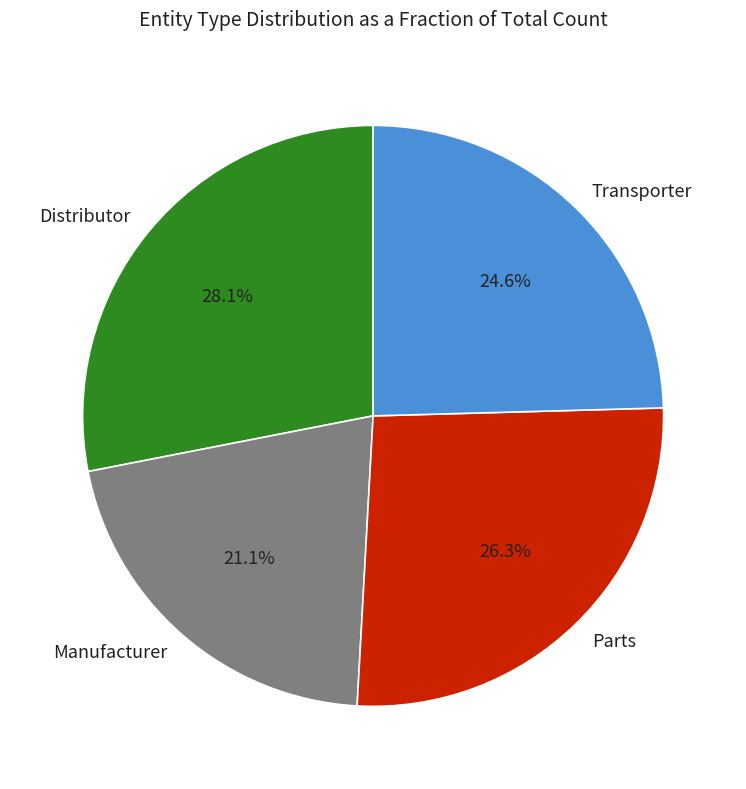

Which category has the smallest portion of the pie?

Manufacturer